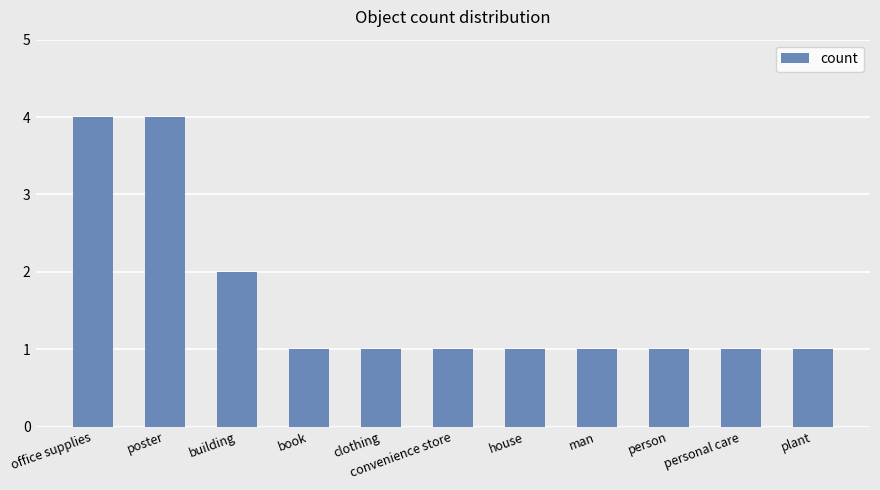

The chart shows a value of 1 at plant. True or false?

True